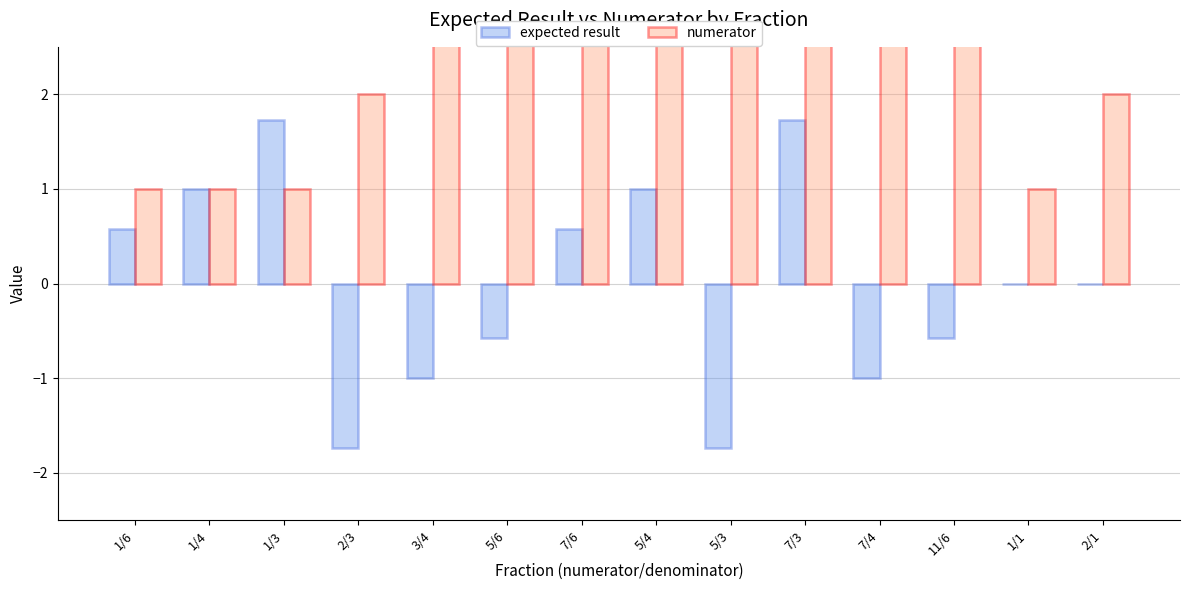

What is the sum of the expected result values at 7/3 and 7/6?

2.3